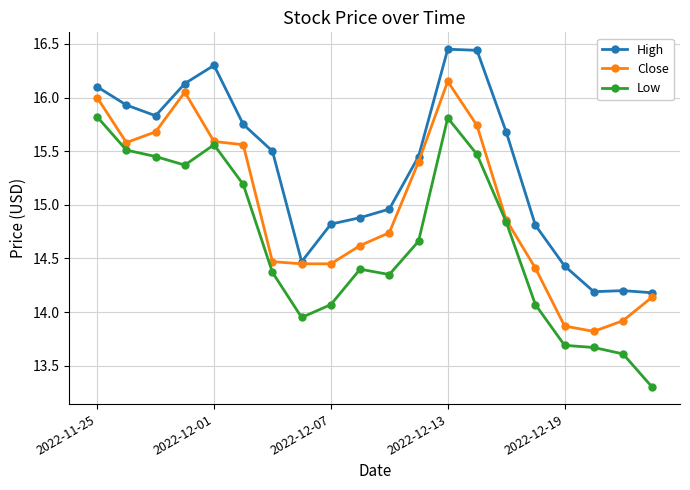

In Low, how many points are lower than both neighbors (excluding endpoints)?

3